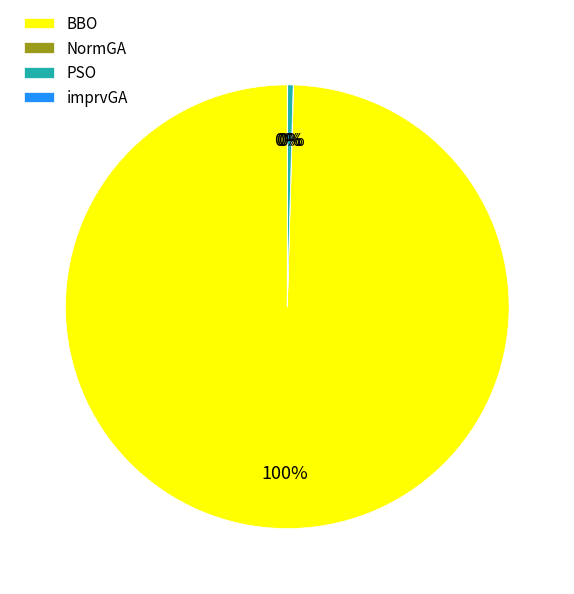

To the nearest percent, what is the difference between the largest and smallest slice percentages?

100%